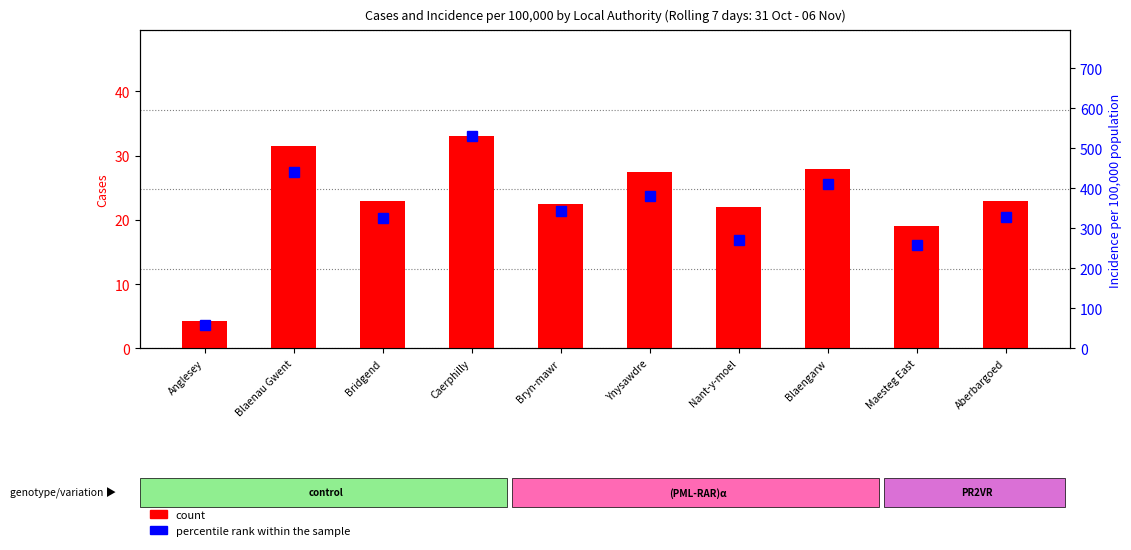

What is the difference between the maximum and second lowest values in the count series?

14.0